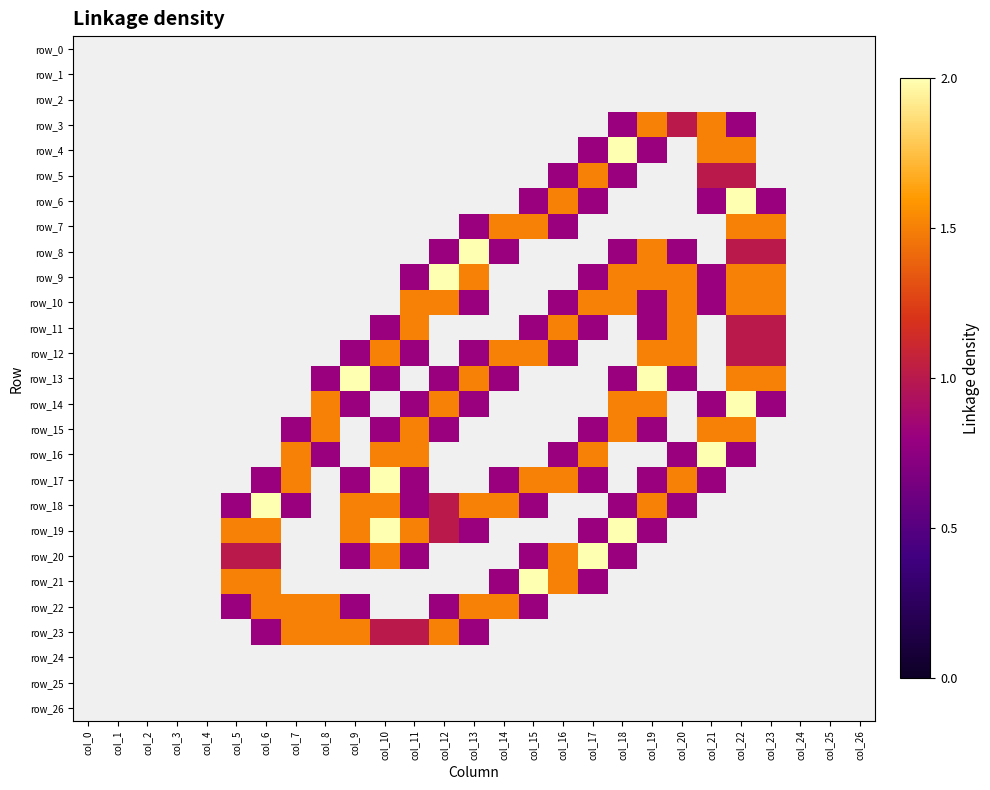

At which category is the sum across all series the highest?

col_22